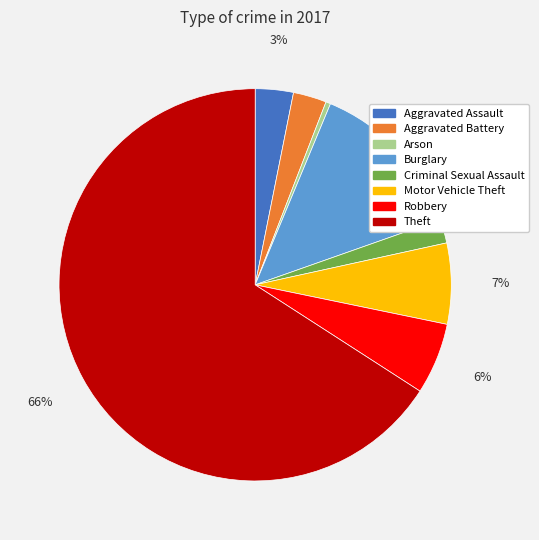

How many segments does this pie chart have?

8